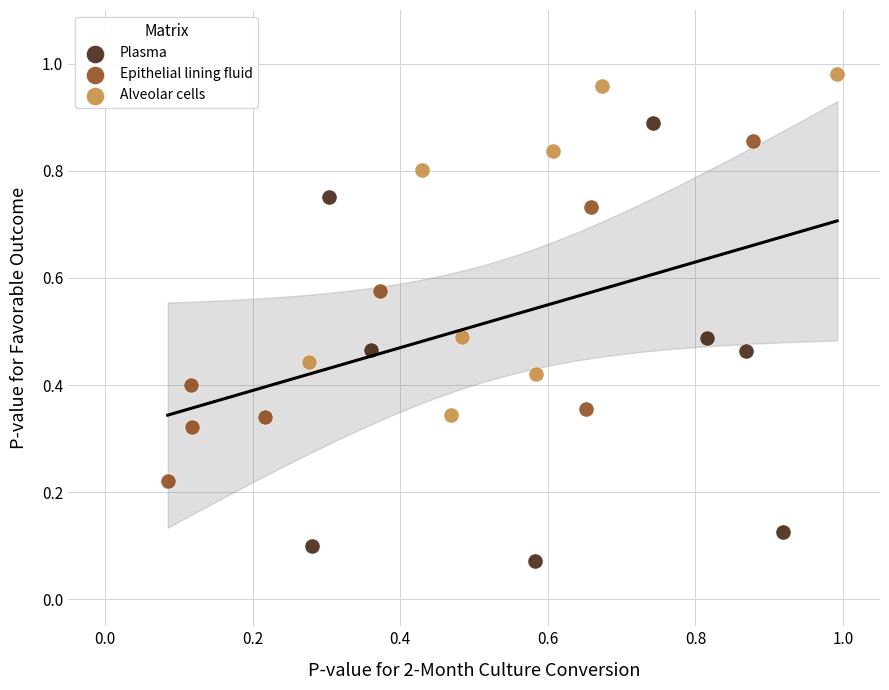

What are all the series names shown in the legend?

Plasma, Epithelial lining fluid, Alveolar cells